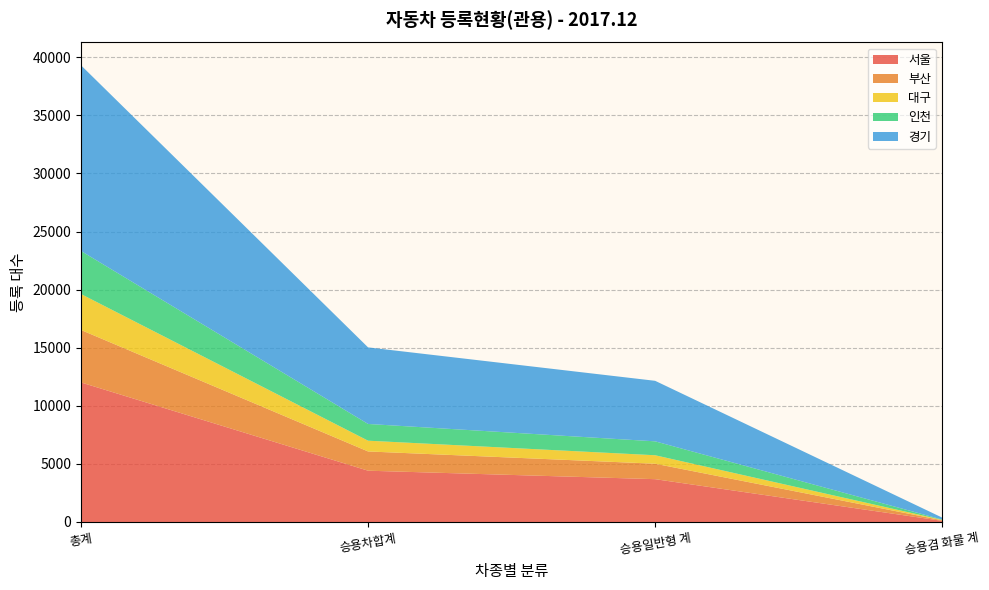

Reading right to left, extract all data points from this chart.

서울: 98	3685	4414	12010
부산: 47	1330	1657	4515
대구: 37	729	926	3094
인천: 28	1197	1440	3704
경기: 167	5209	6590	15980